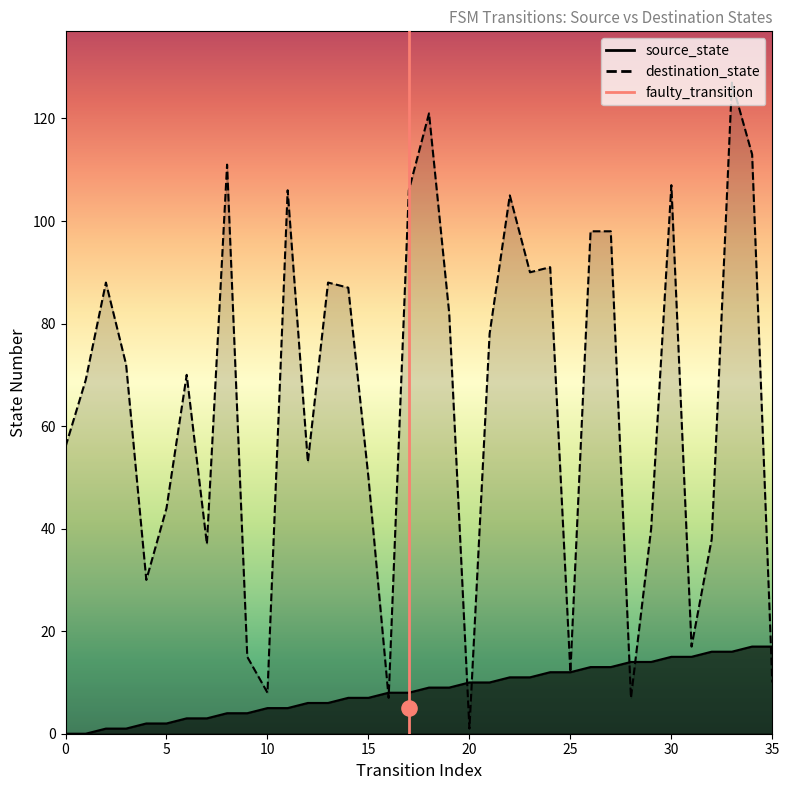

Which series reaches the maximum Y coordinate?

destination_state